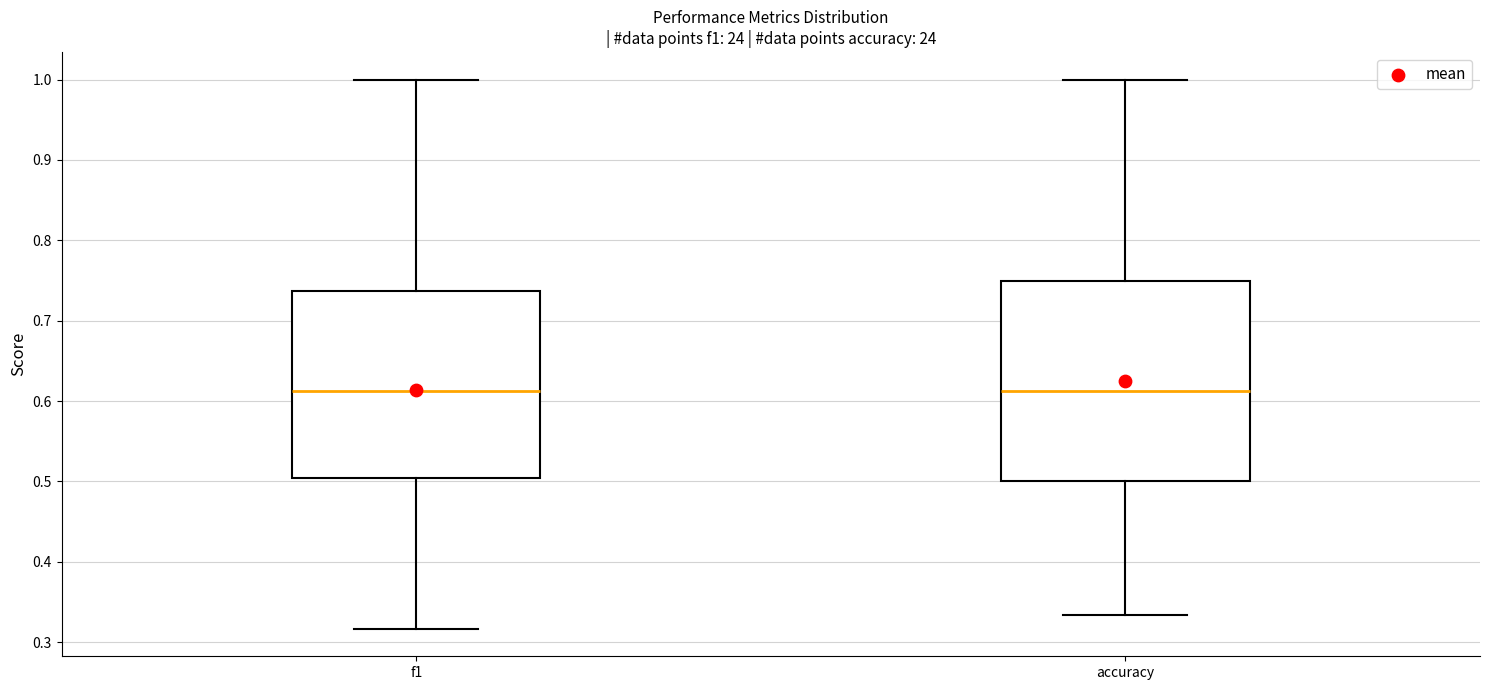

Reading left to right, transcribe this box plot: for each box, give where its median line is, the range the box spans, and where its two whiskers end, as read against the y-axis. The values are not printed on the chart, so give them approximately, as read against the axis.

f1: median 0.61, box 0.50 to 0.74, whiskers 0.32 to 1.00
accuracy: median 0.61, box 0.50 to 0.75, whiskers 0.33 to 1.00